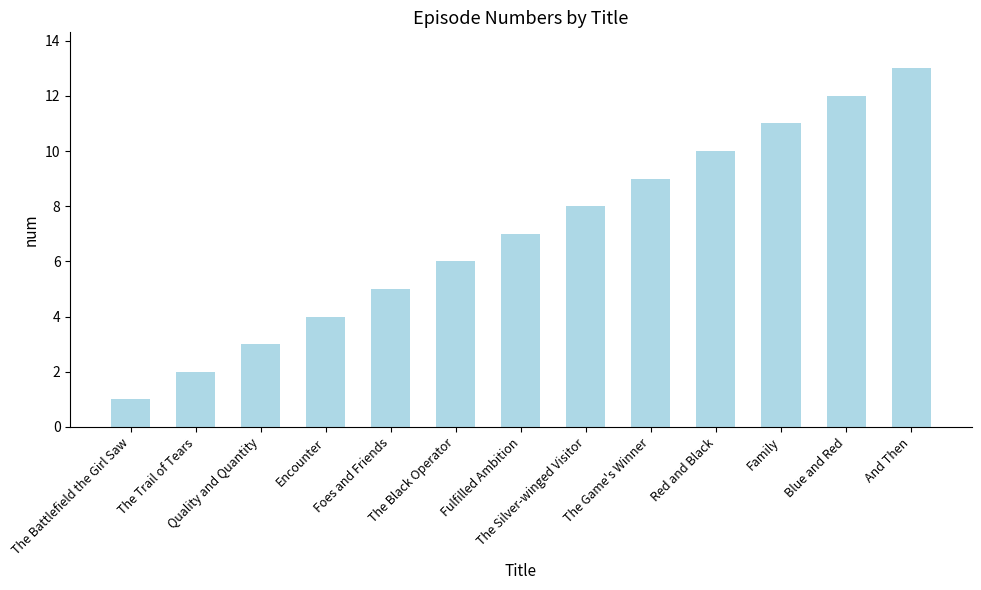

What is the difference between the maximum and minimum values?

12